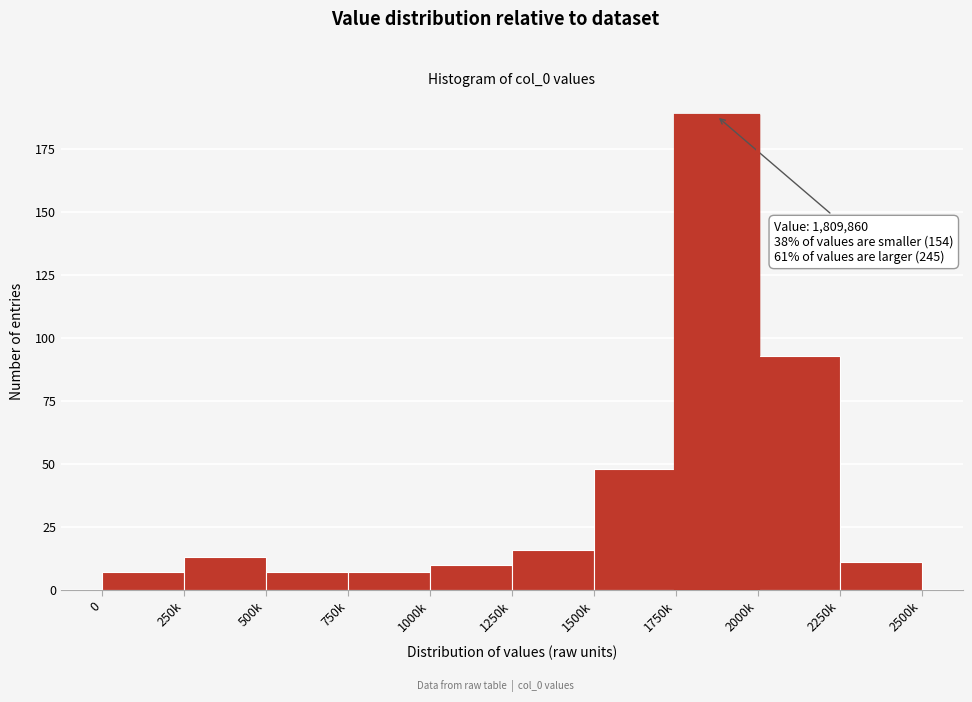

Reading left to right, extract all data points from this chart.

7	13	7	7	10	16	48	188	93	11